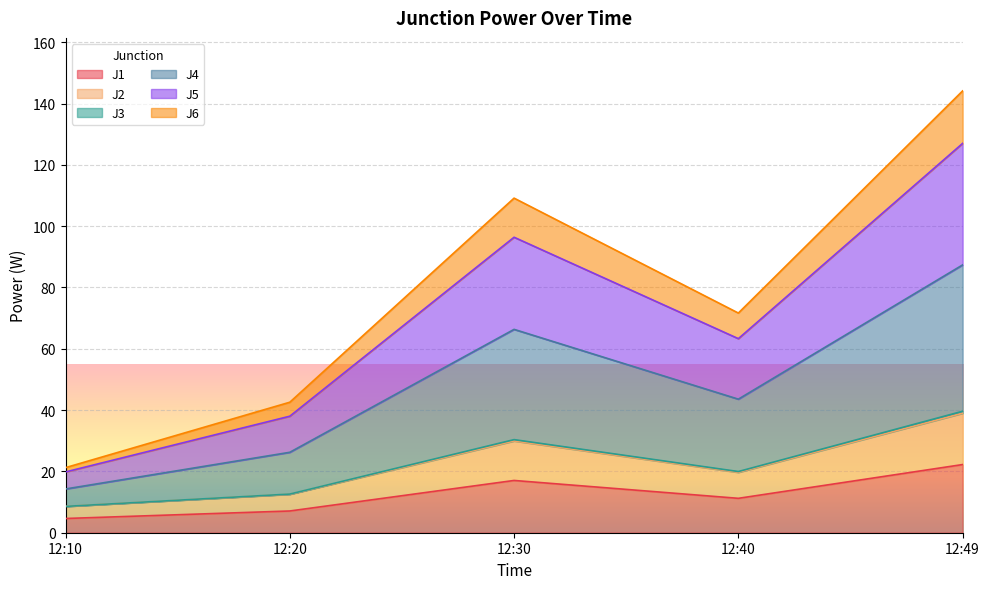

How many values in the J1 series exceed 11?

3